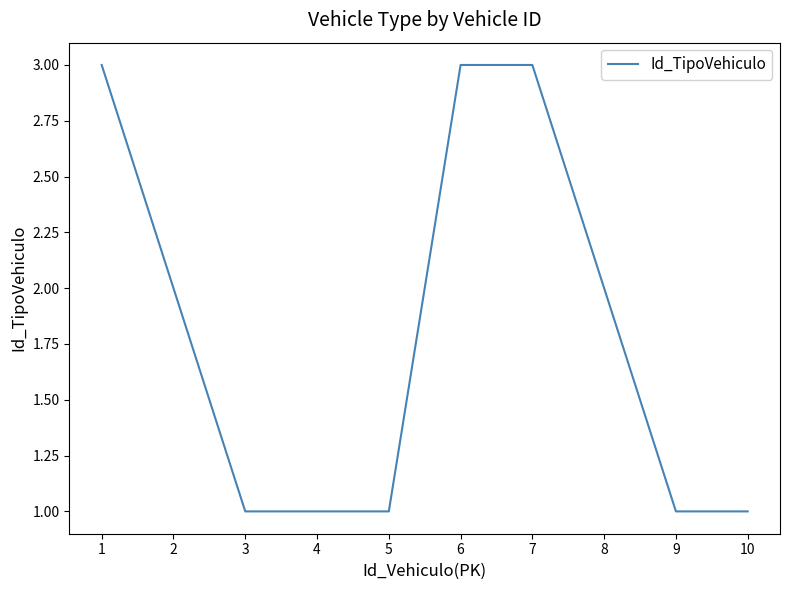

At which label does the data first exceed 2?

1